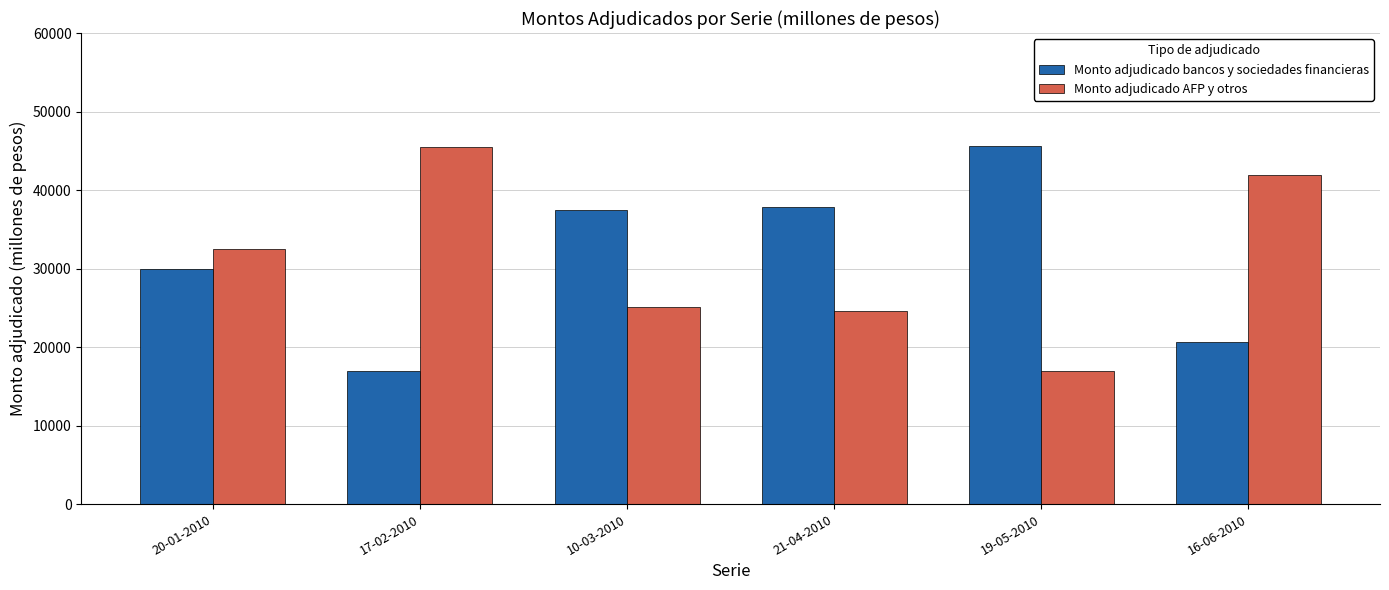

Where is Monto adjudicado bancos y sociedades financieras nearest to the value 31300?

20-01-2010